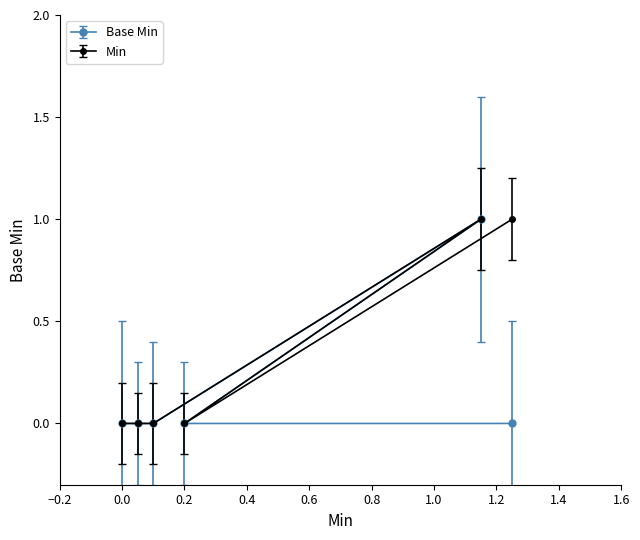

Which category has the highest value across all series?

1